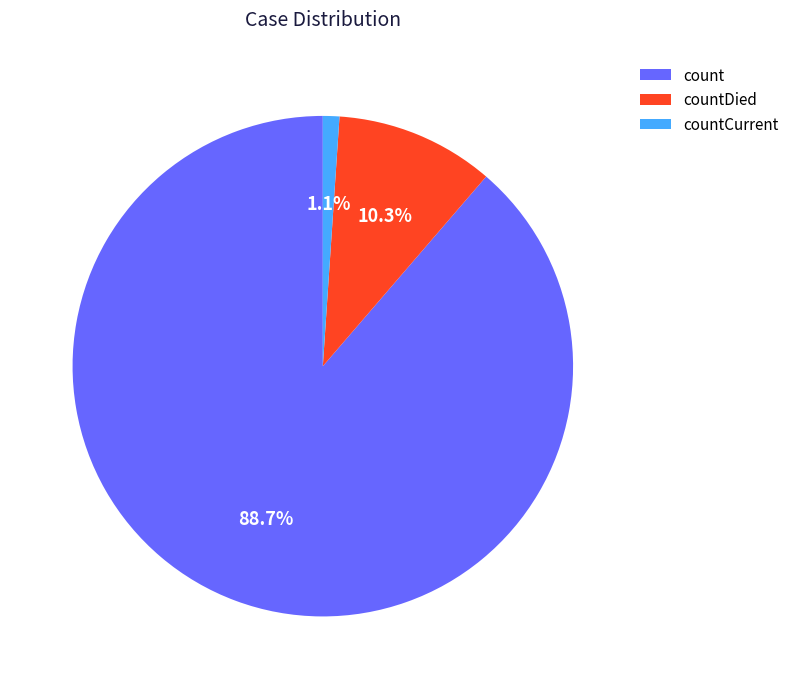

True or false: countDied accounts for 10% of the total.

True